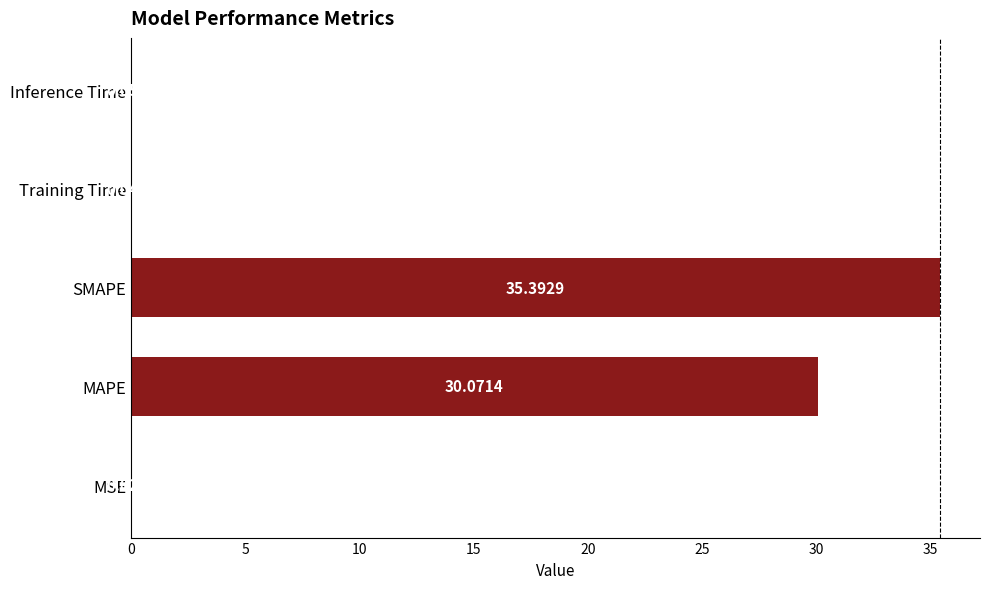

What is the sum of all values?

65.6